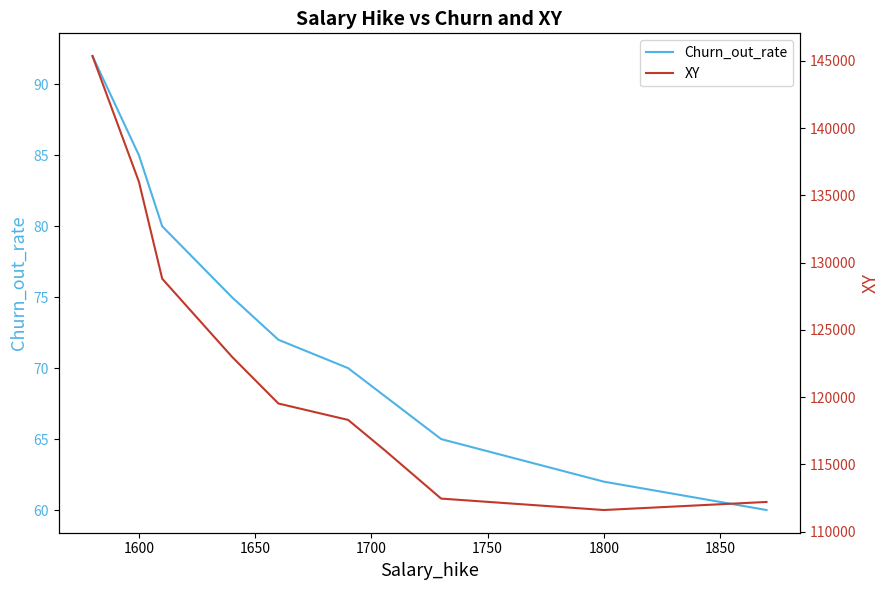

What is the average value of the XY series?

122324